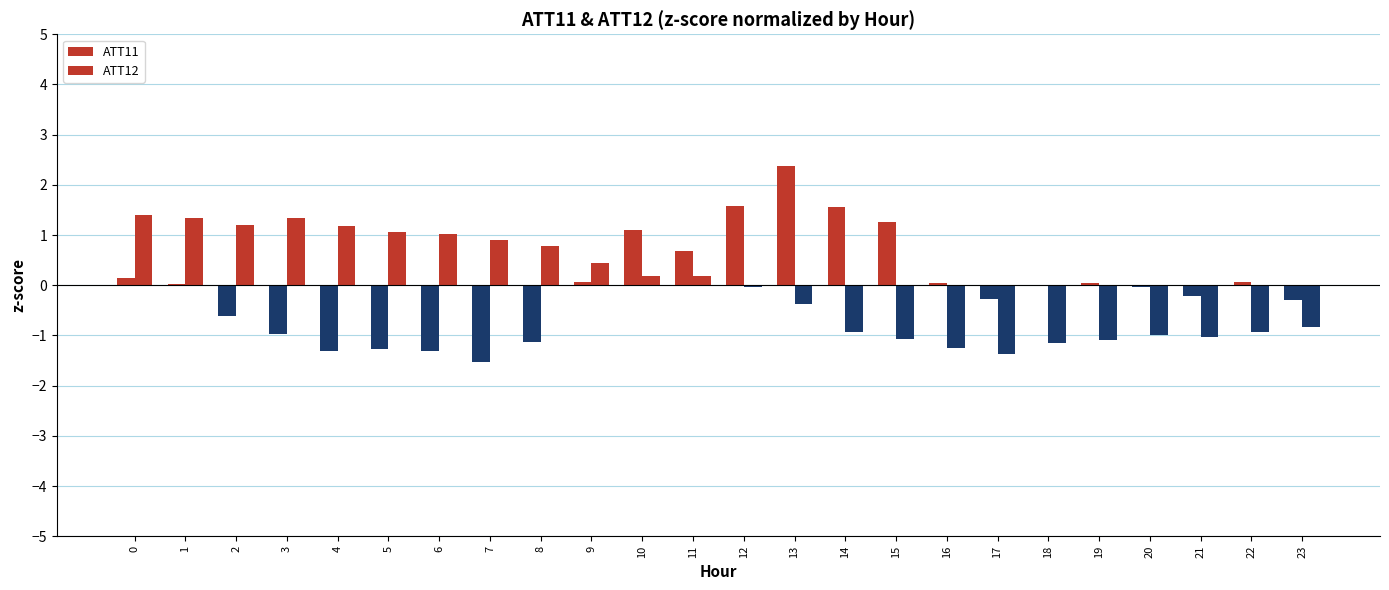

Reading left to right, transcribe all the data shown in this chart.

ATT11: 0.1	0.0	-0.6	-1.0	-1.3	-1.3	-1.3	-1.5	-1.1	0.1	1.1	0.7	1.6	2.4	1.6	1.3	0.1	-0.3	-0.0	0.0	-0.0	-0.2	0.1	-0.3
ATT12: 1.4	1.3	1.2	1.3	1.2	1.1	1.0	0.9	0.8	0.5	0.2	0.2	-0.0	-0.4	-0.9	-1.1	-1.3	-1.4	-1.2	-1.1	-1.0	-1.0	-0.9	-0.8